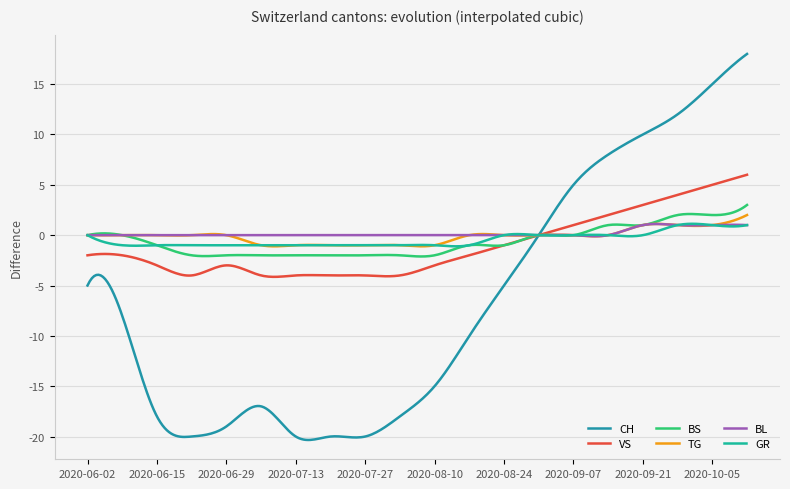

Which series has the largest range (max minus min)?

CH